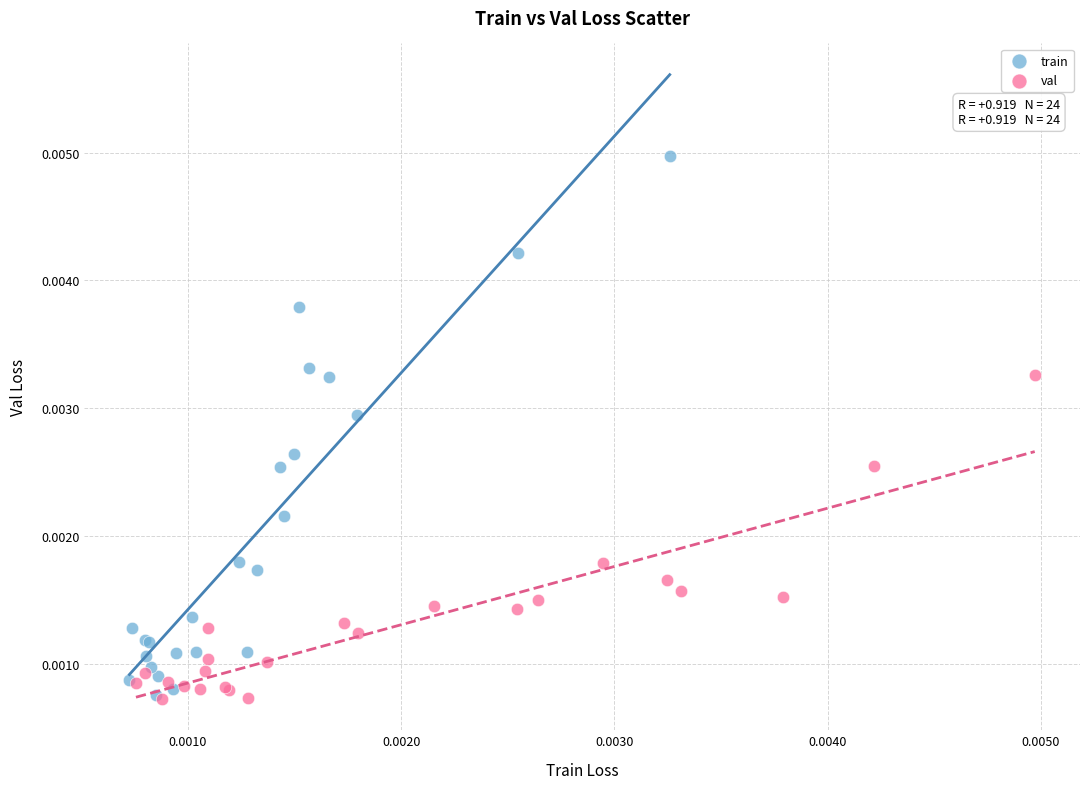

What are all the series names shown in the legend?

train, val